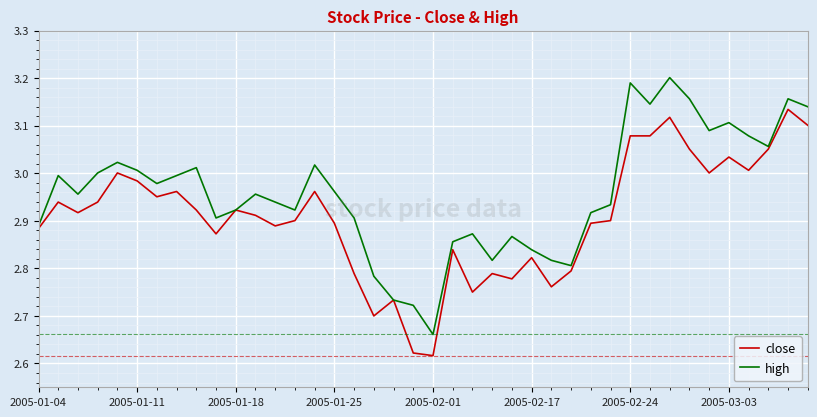

Which series has the largest total across all categories?

high